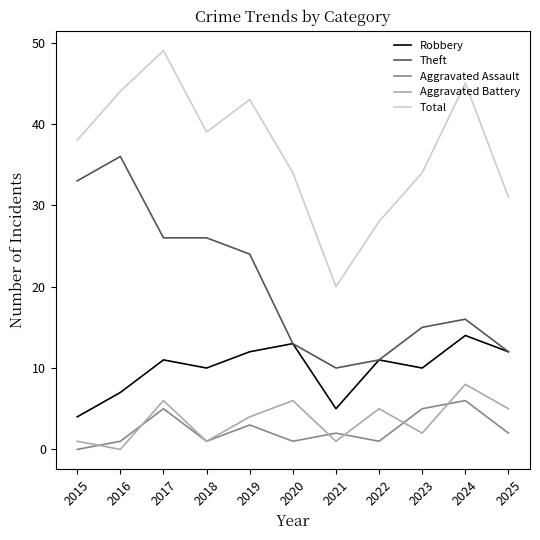

True or false: Aggravated Battery and Robbery cross at least once.

False